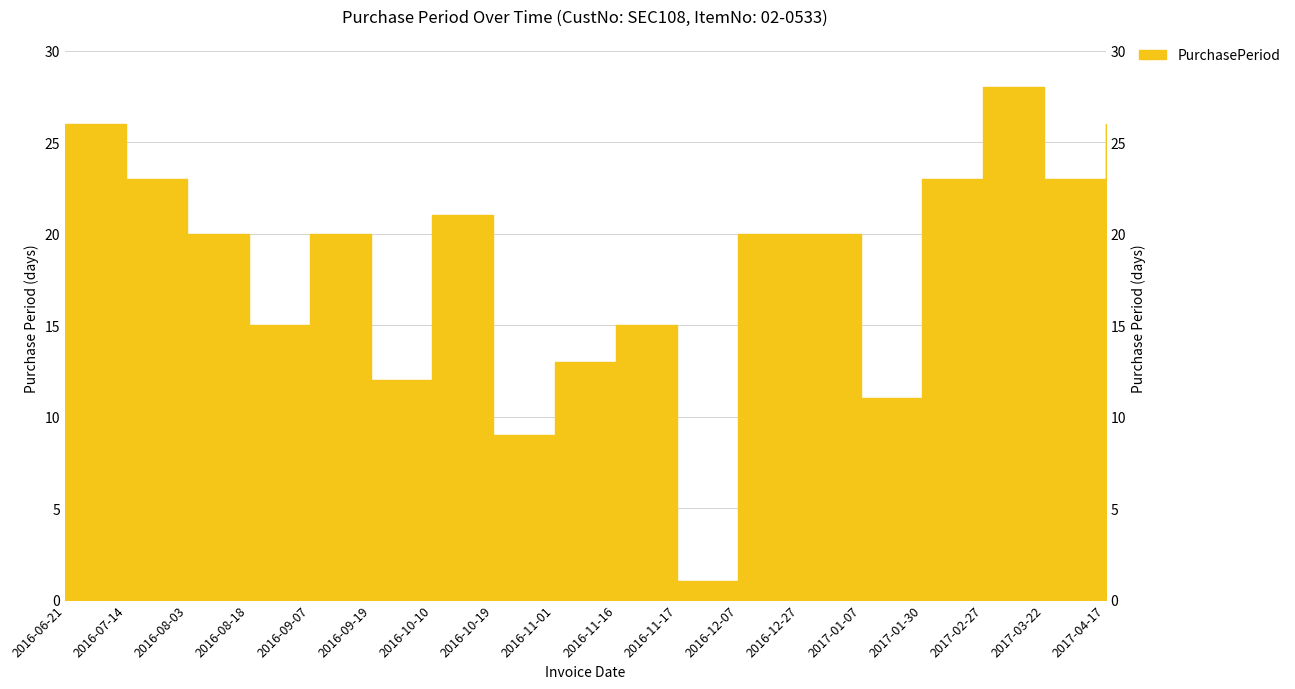

Reading right to left, what are all the values shown in this chart?

2017-04-17=26	2017-03-22=23	2017-02-27=28	2017-01-30=23	2017-01-07=11	2016-12-27=20	2016-12-07=20	2016-11-17=1	2016-11-16=15	2016-11-01=13	2016-10-19=9	2016-10-10=21	2016-09-19=12	2016-09-07=20	2016-08-18=15	2016-08-03=20	2016-07-14=23	2016-06-21=26